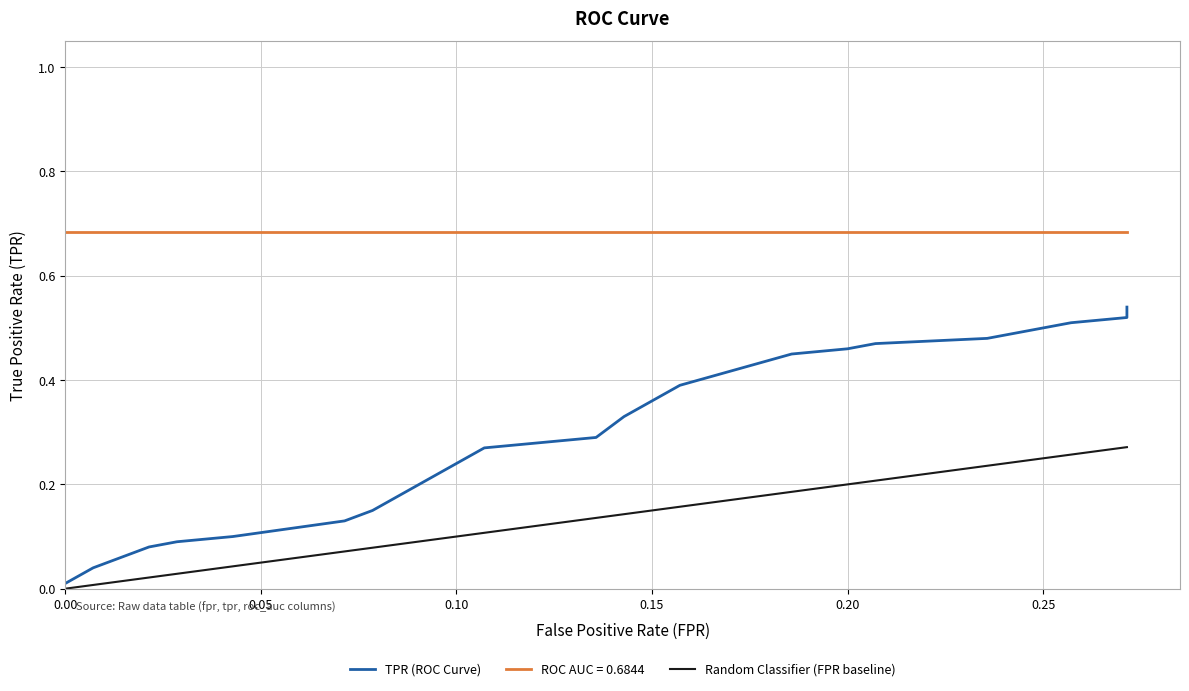

True or false: Random Classifier (FPR baseline) and TPR (ROC Curve) cross at least once.

False